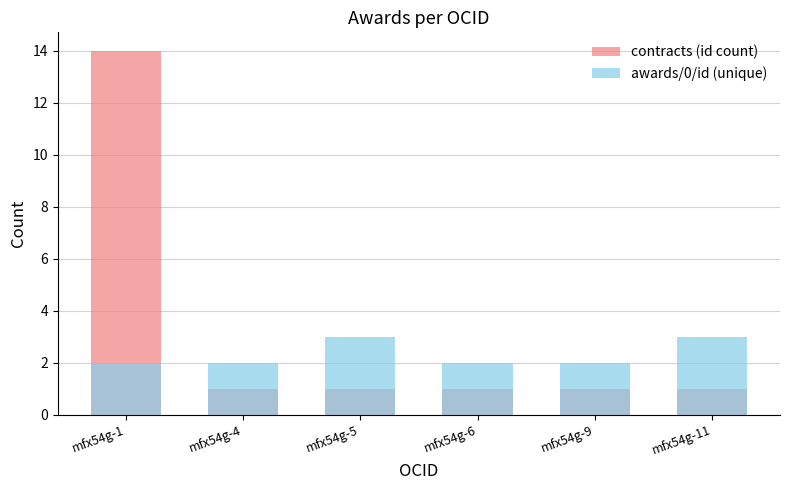

List the labels in order of awards/0/id (unique) value, smallest first.

mfx54g-1, mfx54g-4, mfx54g-6, mfx54g-9, mfx54g-5, mfx54g-11